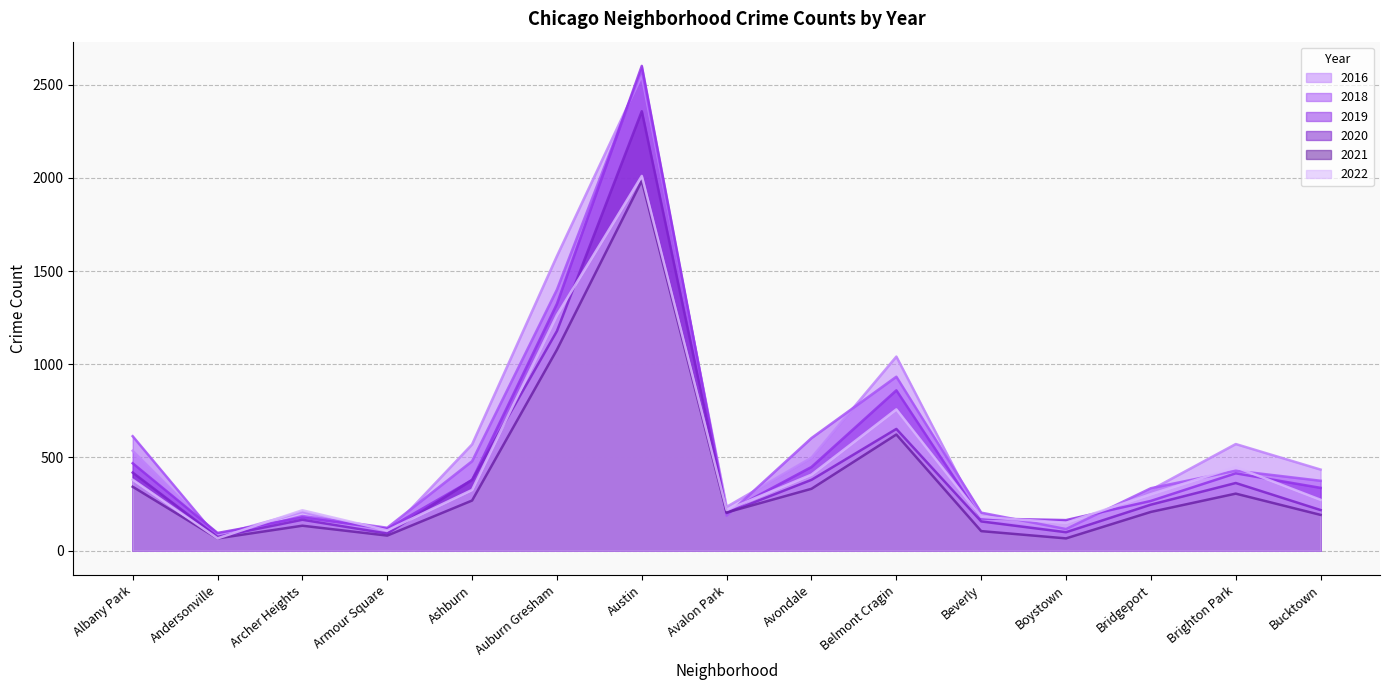

The value of 2022 at Bridgeport is 303. True or false?

True